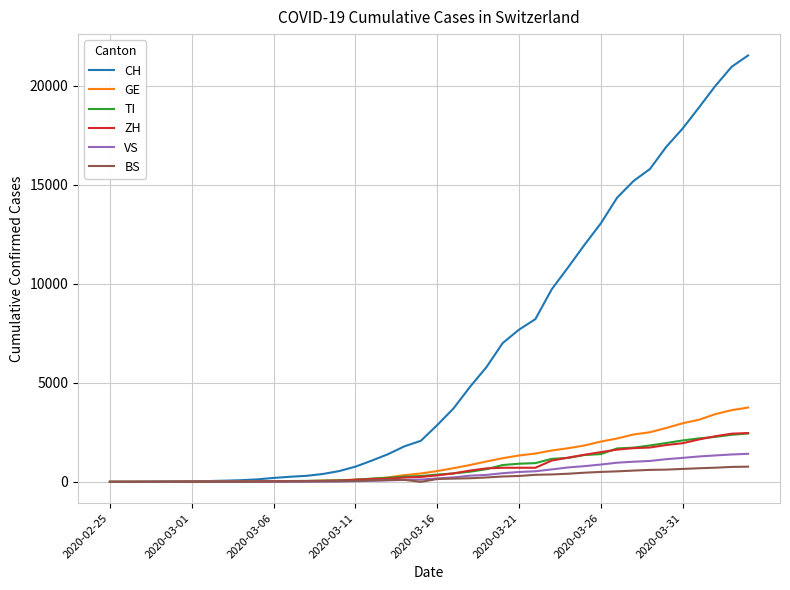

What are all the series names shown in the legend?

CH, GE, TI, ZH, VS, BS